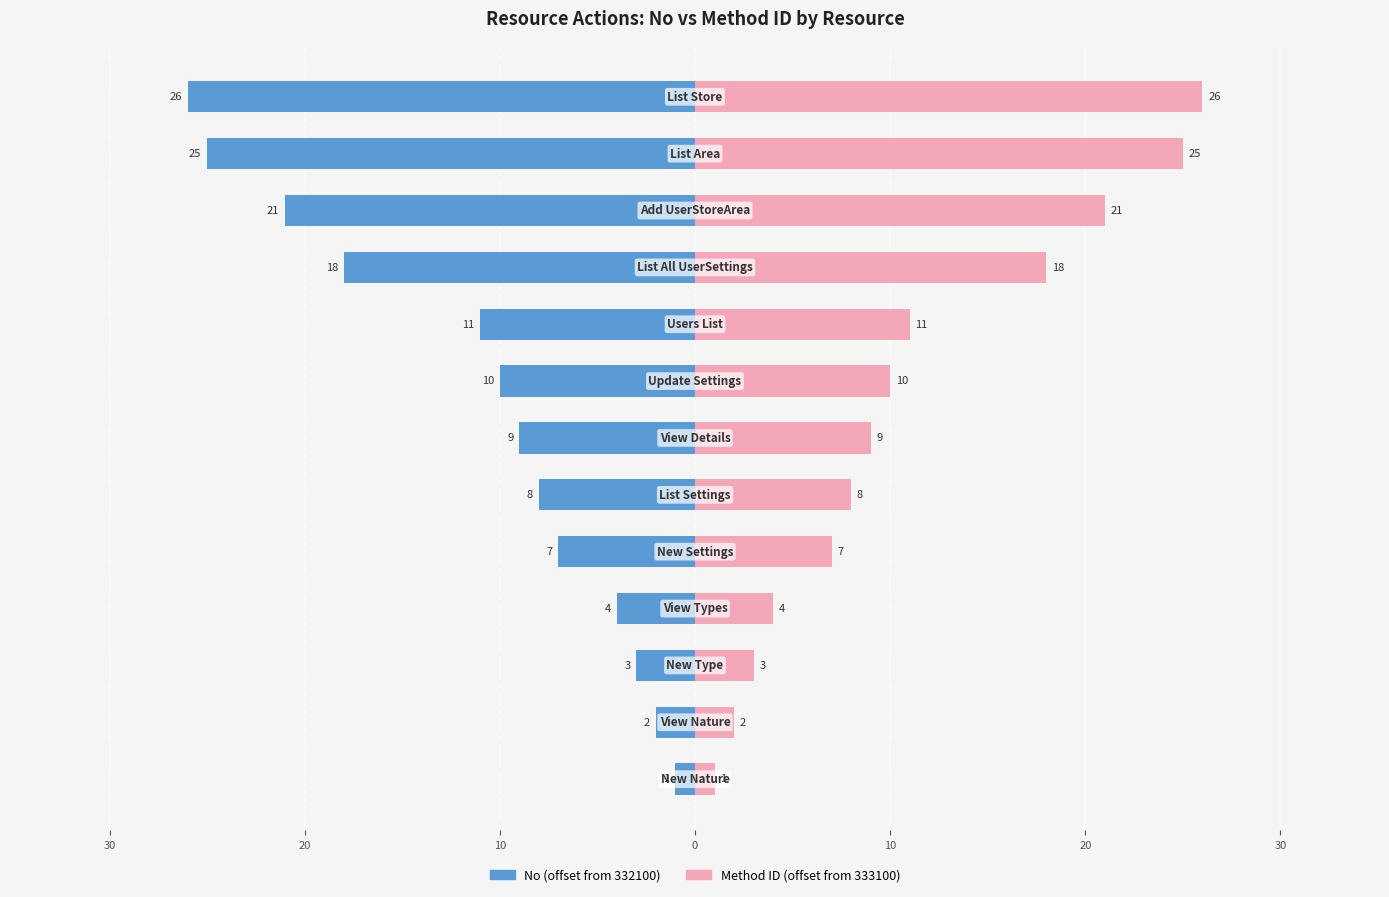

Which series has the largest range (max minus min)?

No